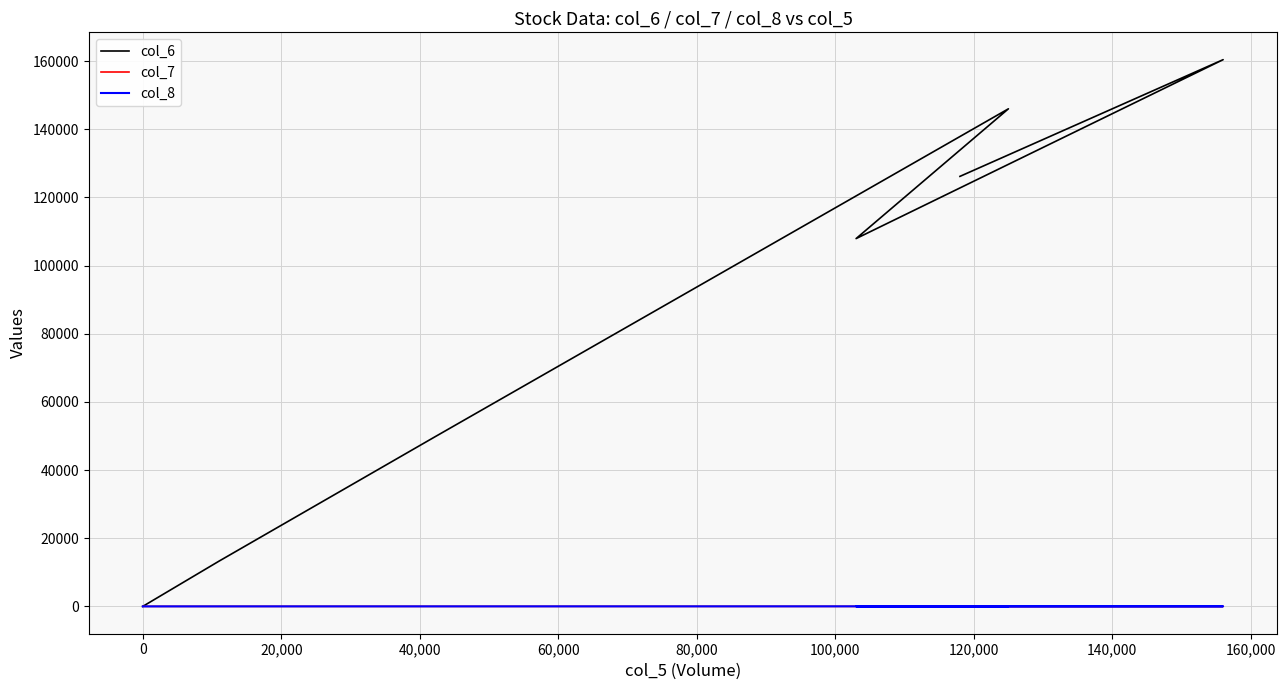

Which series has the largest range (max minus min)?

col_6